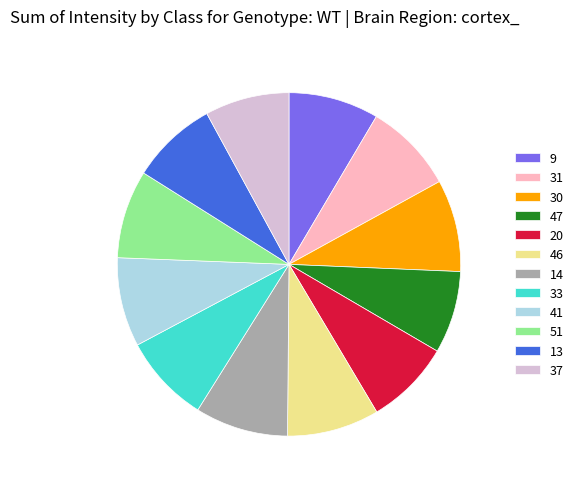

What is the ratio of the value at 9 to the value at 51?

1.0